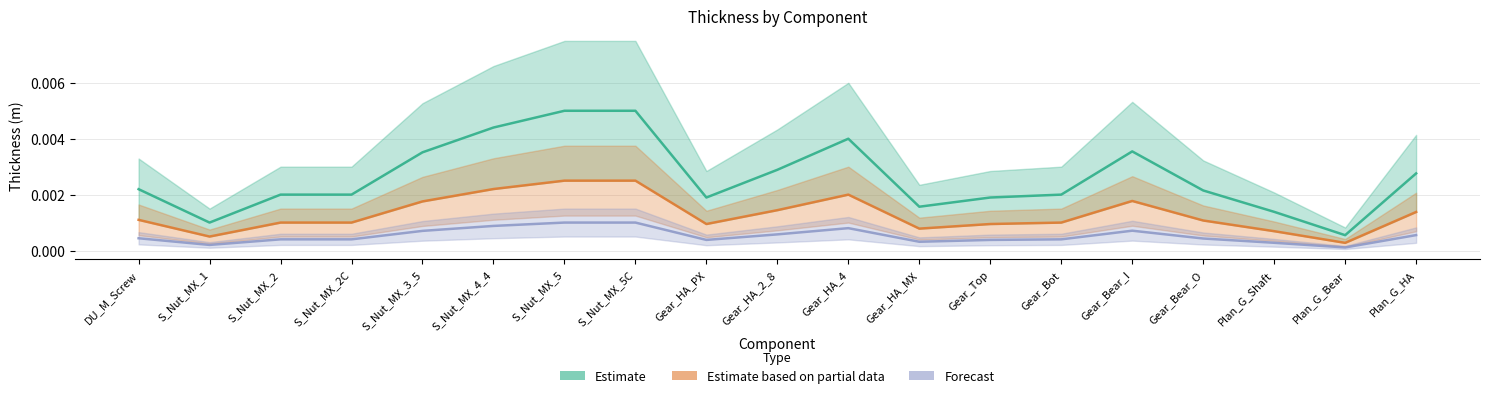

Which series has the largest total across all categories?

Estimate